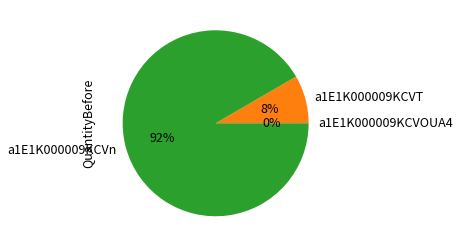

The a1E1K000009KCVn slice represents 83% of the pie. True or false?

False